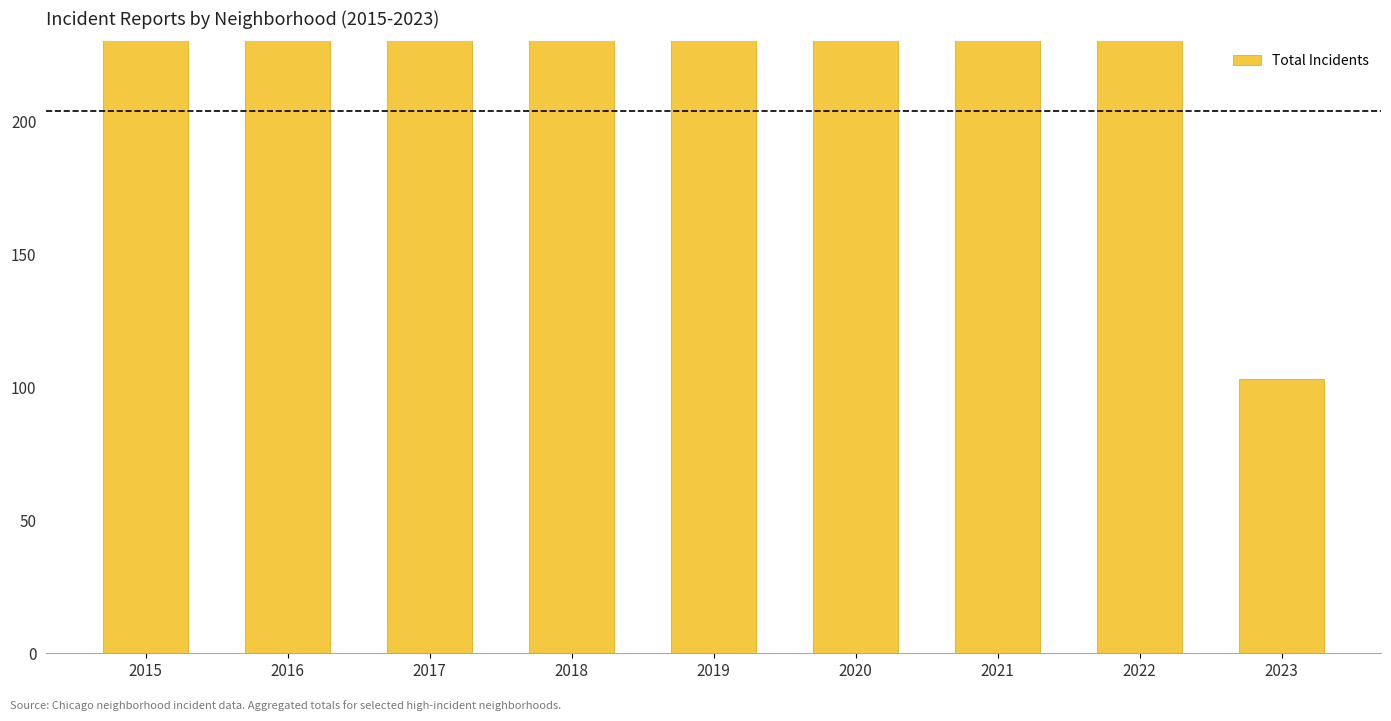

Between 2020 and 2021, which is larger?

2020